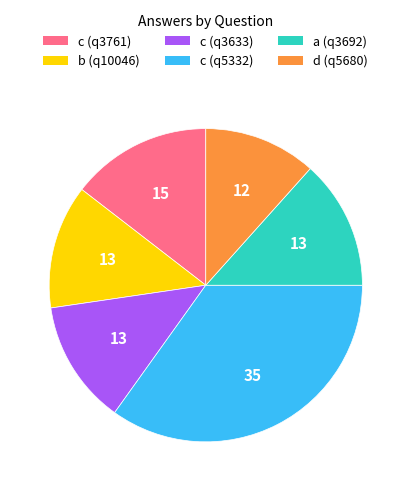

Between a (q3692) and d (q5680), which is larger?

a (q3692)